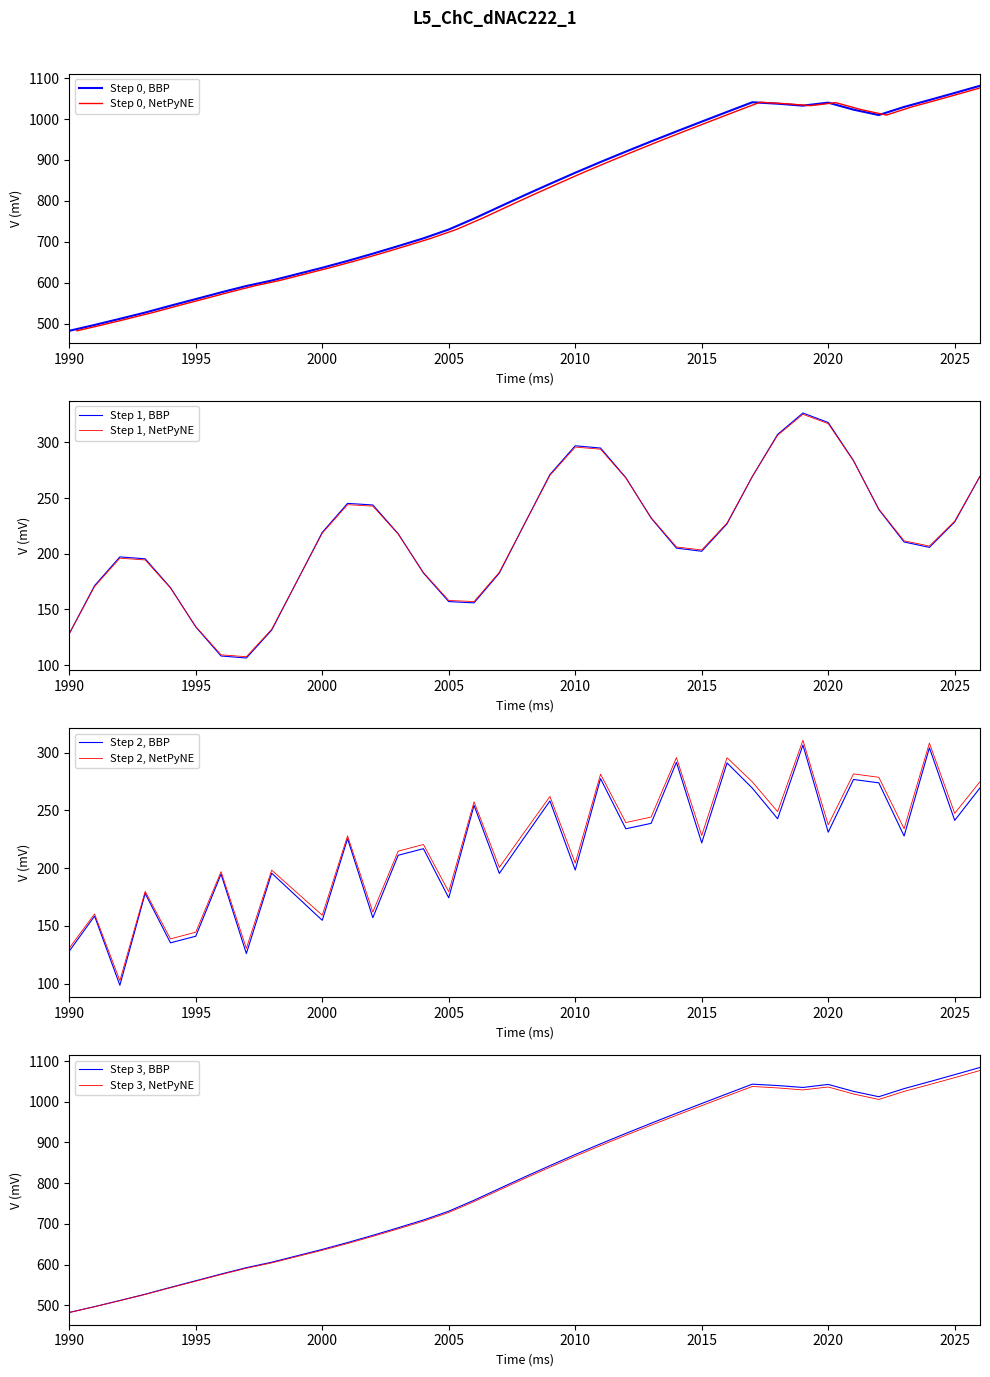

The Step 3, NetPyNE series shows 990.5 at 2015. True or false?

True